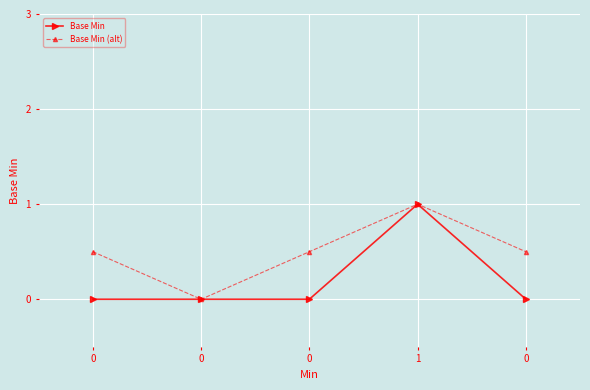

What is the average value of the Base Min series?

0.2